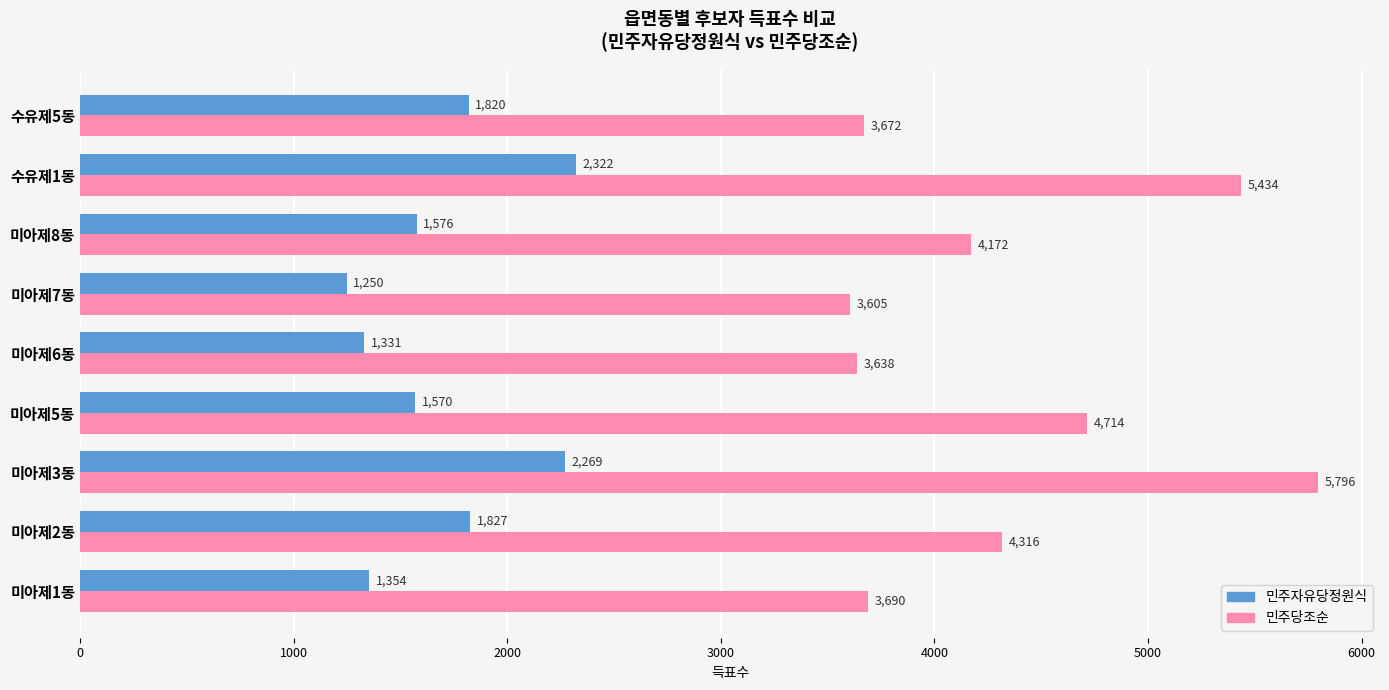

What is the spread (max minus min) of values at 미아제2동?

2489